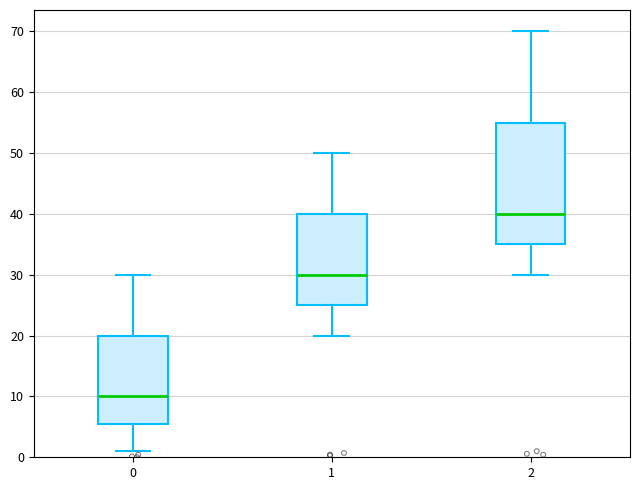

Reading left to right, transcribe this box plot: for each box, give where its median line is, the range the box spans, and where its two whiskers end, as read against the y-axis. The values are not printed on the chart, so give them approximately, as read against the axis.

0: median 10, box 6 to 20, whiskers 1 to 30
1: median 30, box 25 to 40, whiskers 20 to 50
2: median 40, box 35 to 55, whiskers 30 to 70